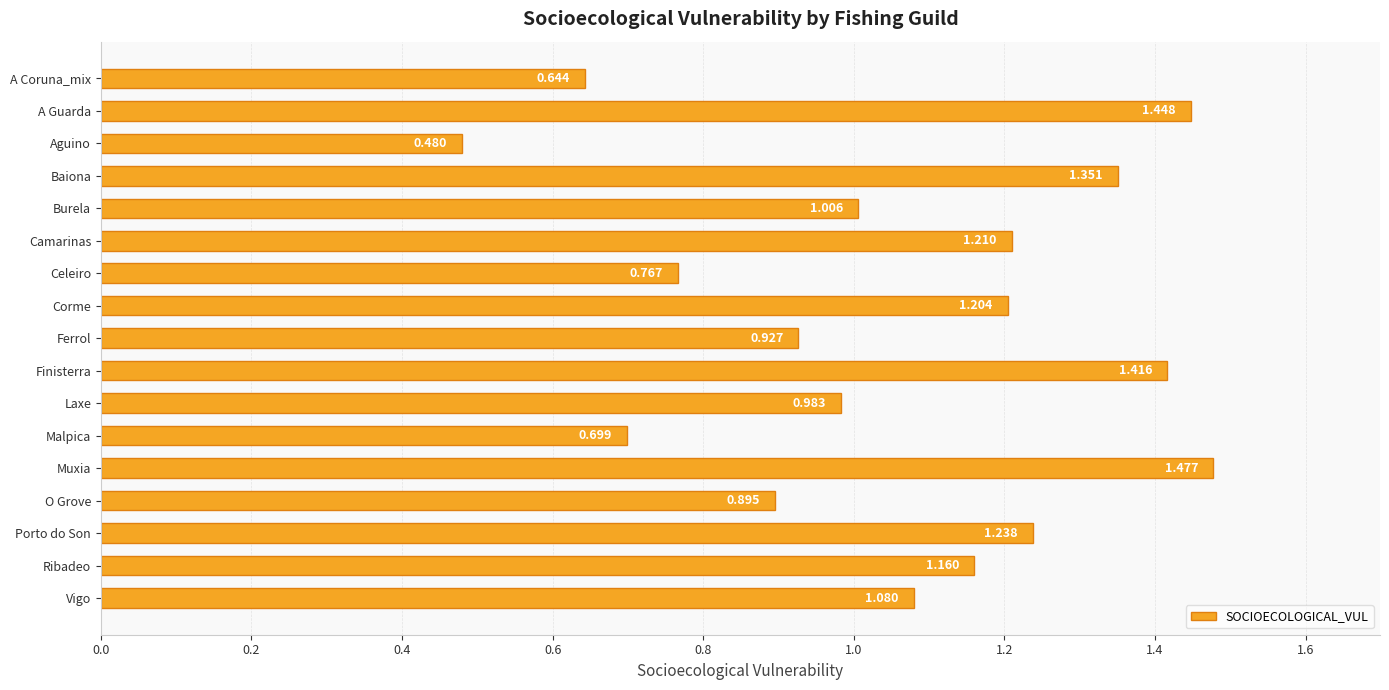

How many bars are there in total?

17